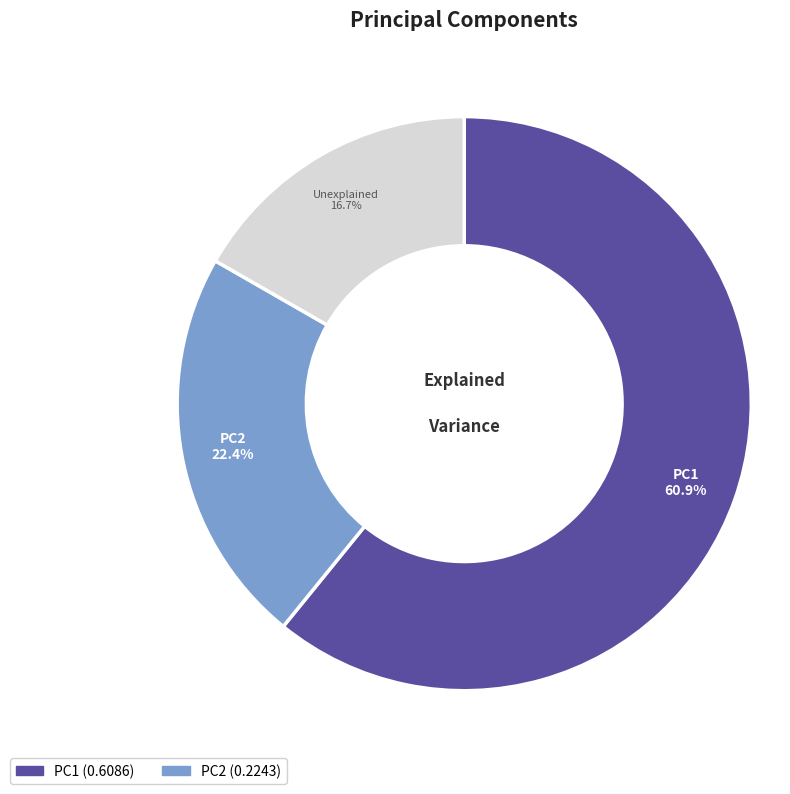

How many slices are in this pie chart?

3